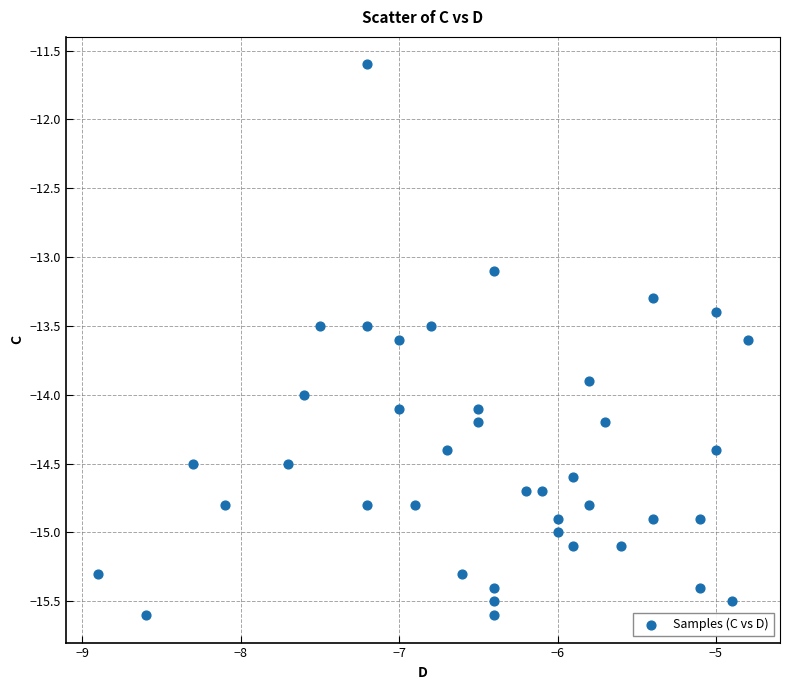

What is the range of Y values (max minus min)?

4.0